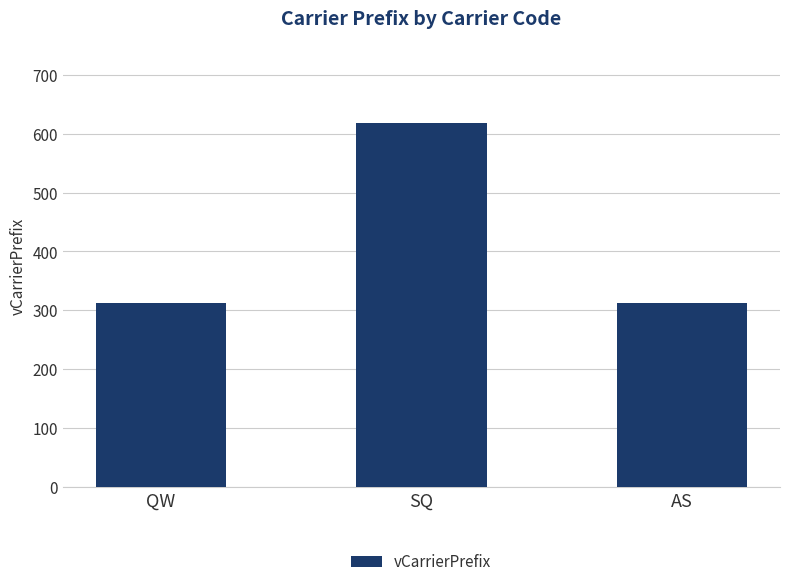

What position from the left is QW?

1